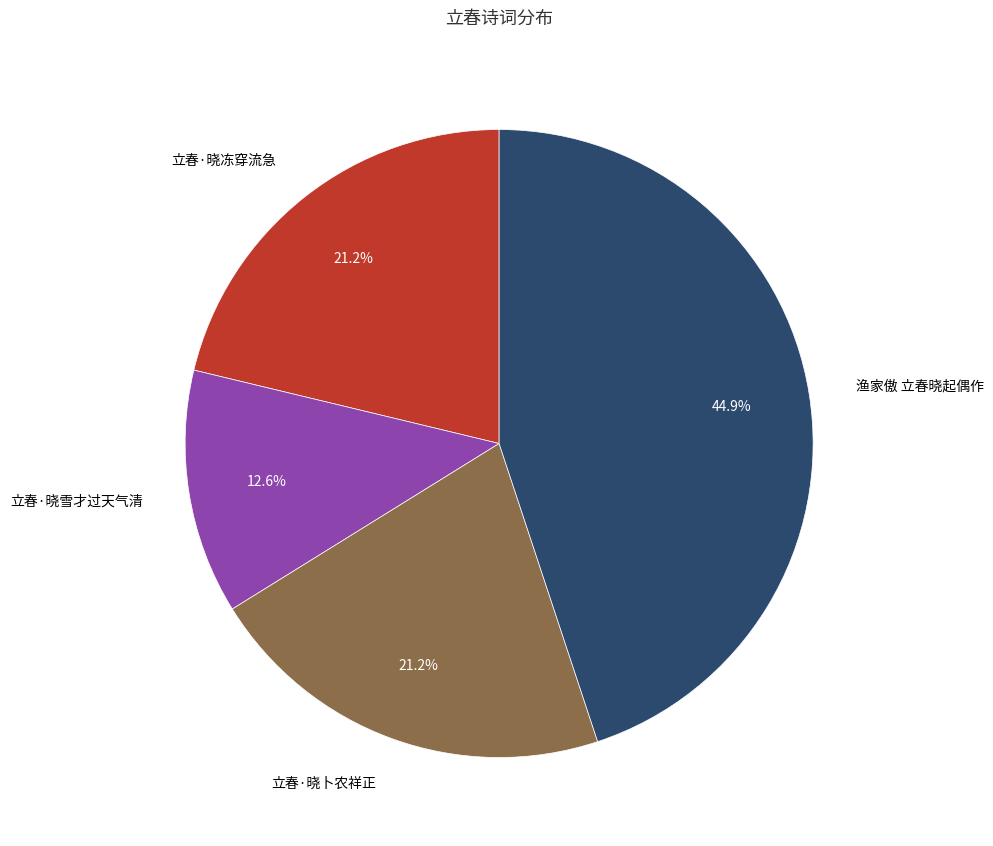

What percentage is the 渔家傲 立春晓起偶作 slice, to the nearest percent?

45%